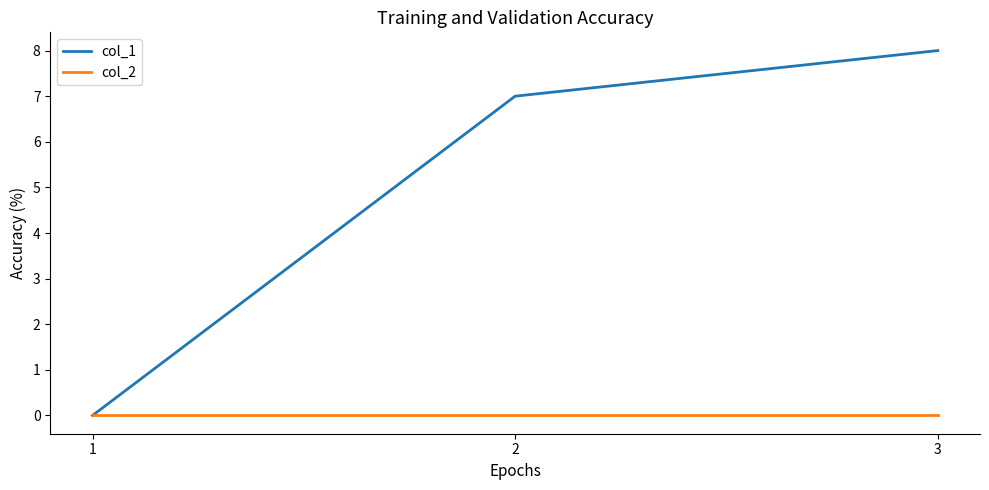

Is the value of col_2 at 3 greater than the value of col_1 at 3?

No